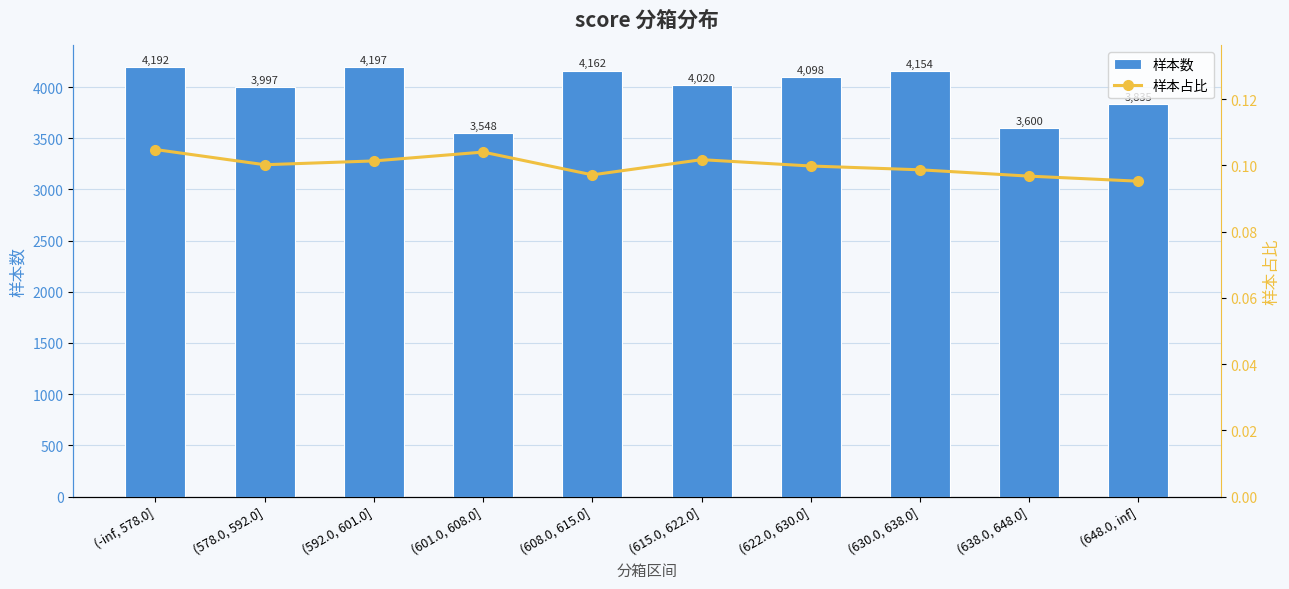

True or false: 样本数 has a value of 999 at (622.0, 630.0].

False